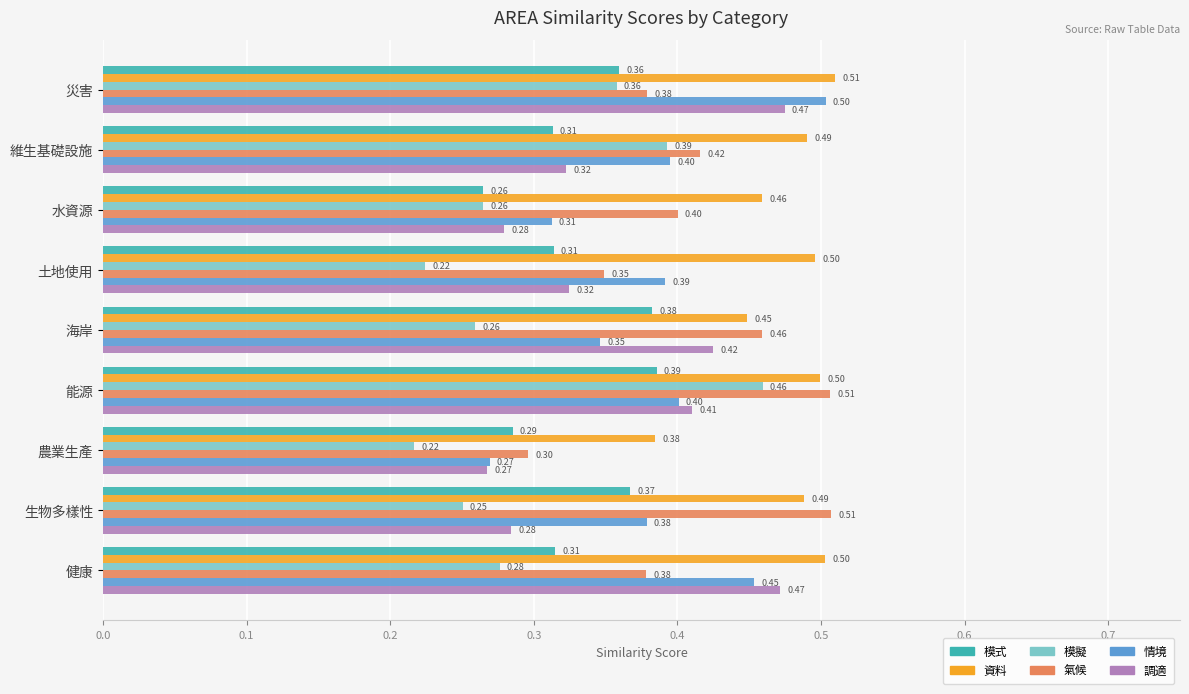

Which series has the widest spread of values?

模擬